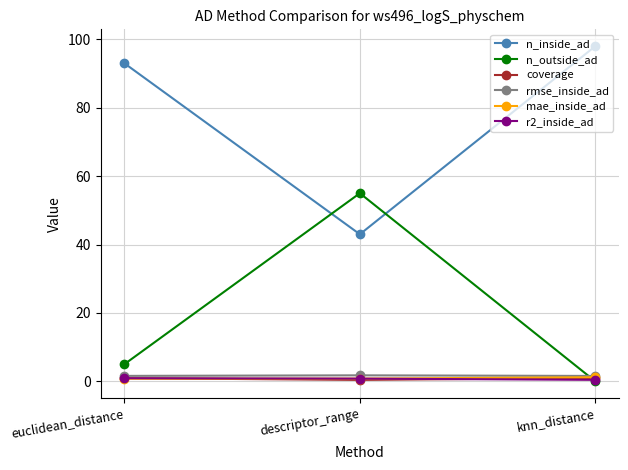

What value does the coverage series have at descriptor_range?

0.4